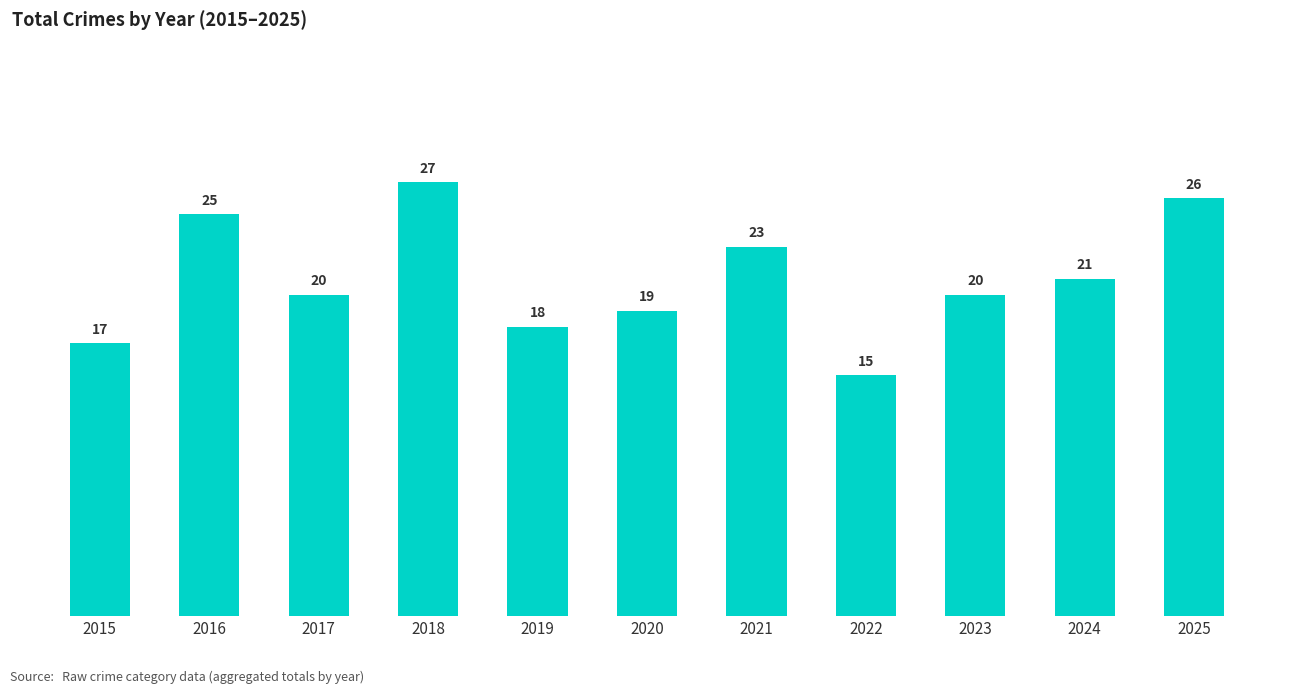

How many distinct data groups are displayed?

1